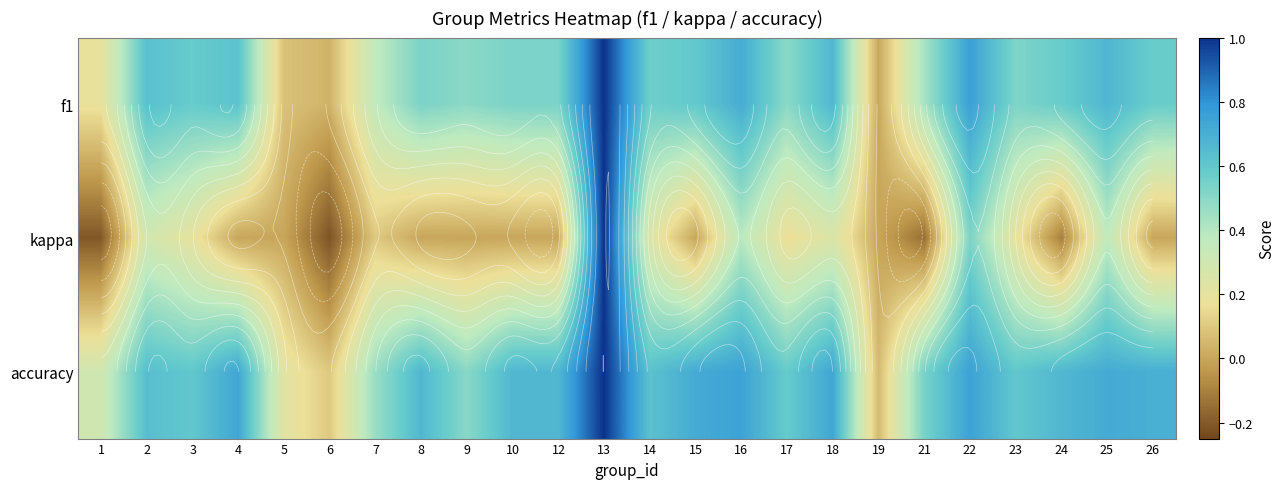

What is the smallest value displayed?

-0.2